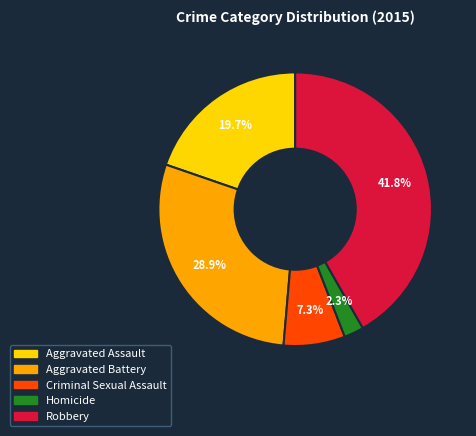

What percentage is the Criminal Sexual Assault slice, to the nearest percent?

7%